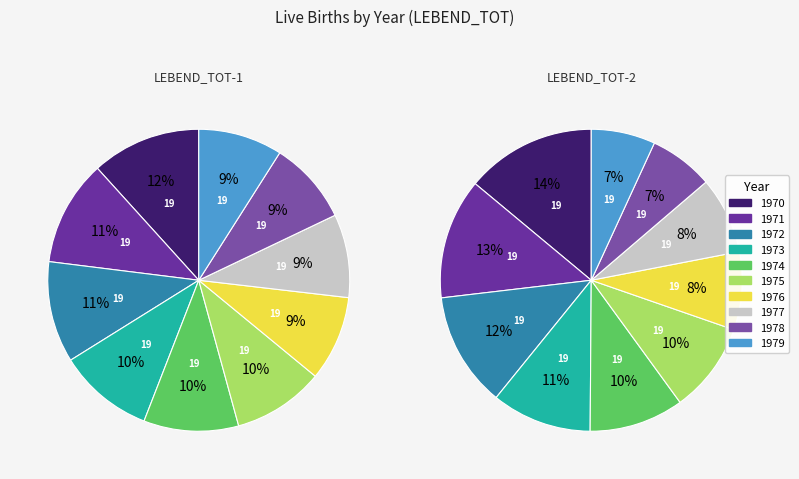

To the nearest percent, what percentage of the pie is 1975?

10%